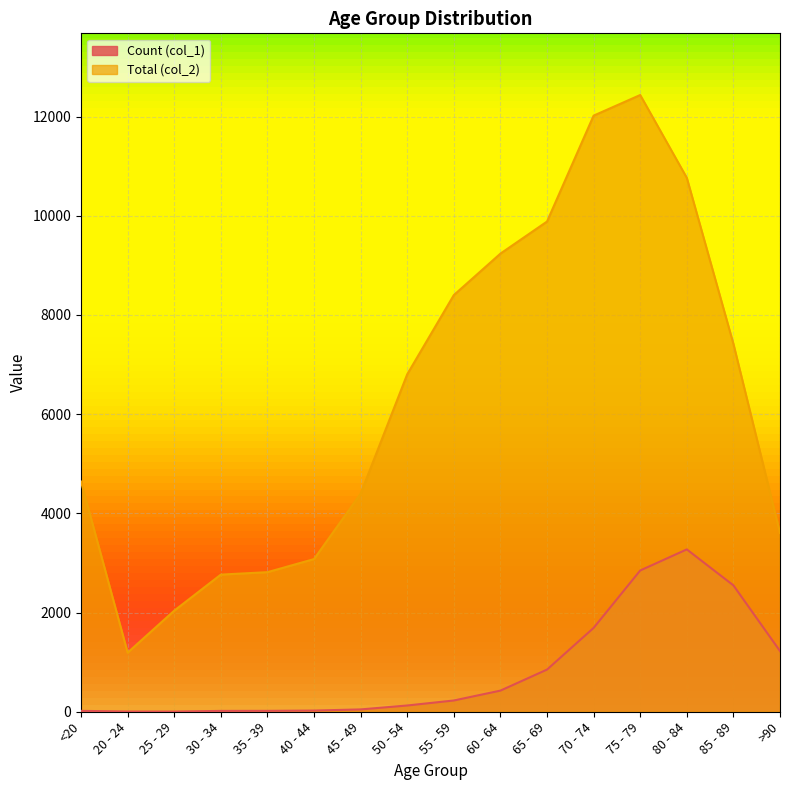

Is it true that Total (col_2) equals 8400 at 55 - 59?

True